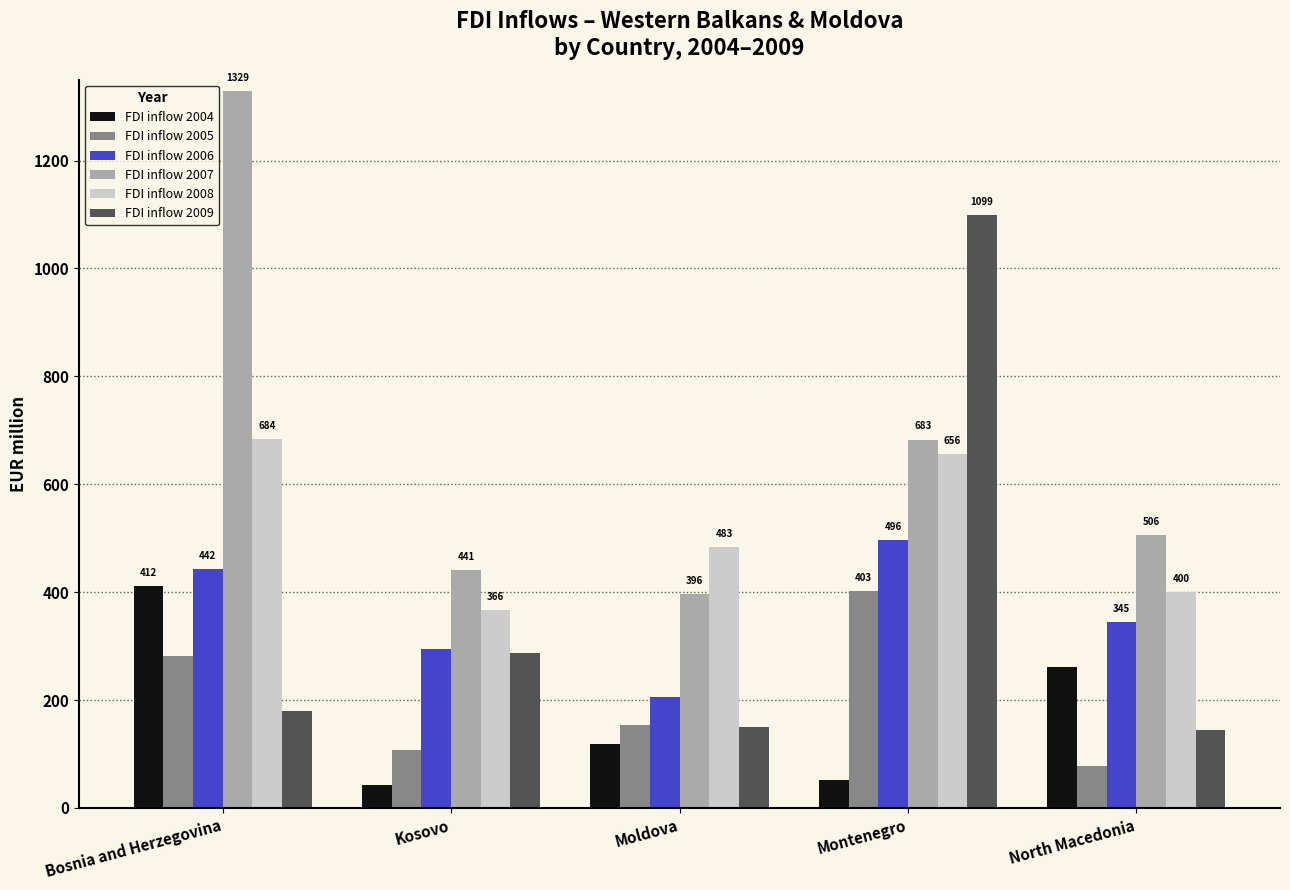

At how many categories does at least one series exceed 334?

5